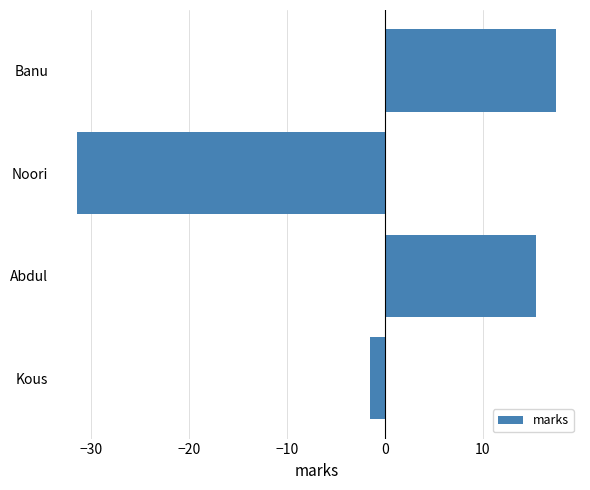

Rank the categories by value from highest to lowest.

Banu, Abdul, Kous, Noori